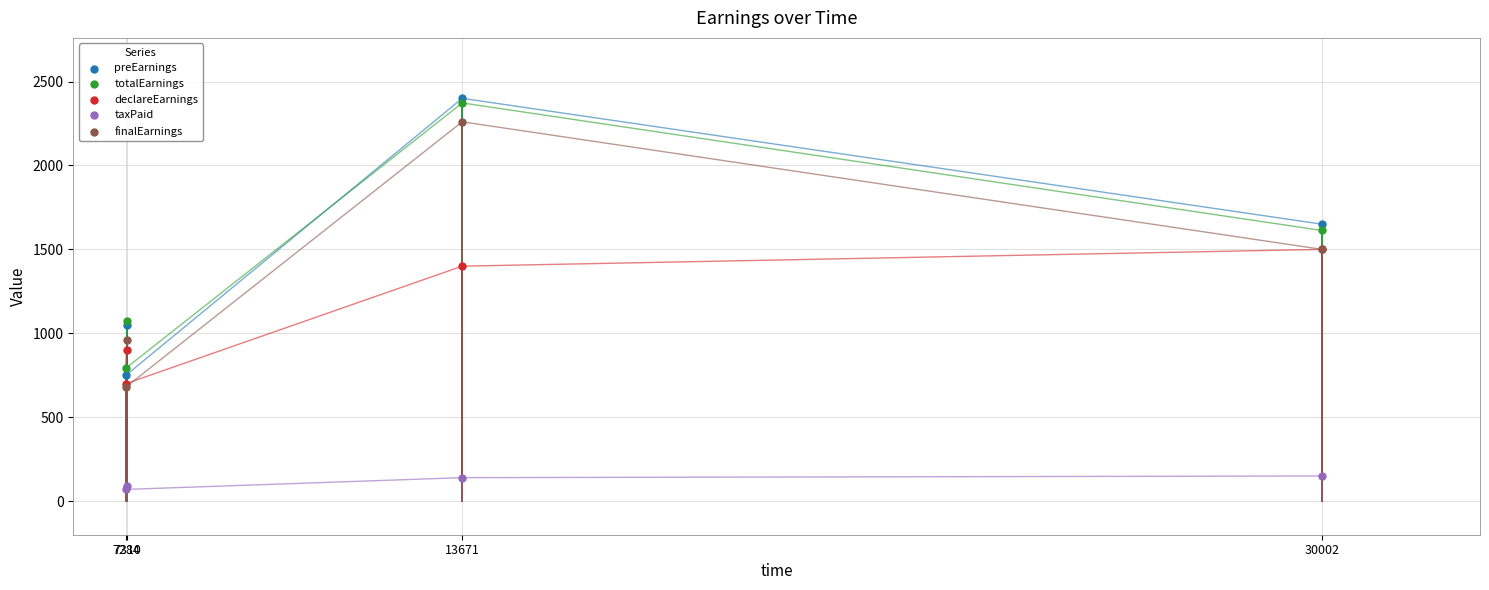

In the totalEarnings series, what Y value is closest to 1582?

1612.5